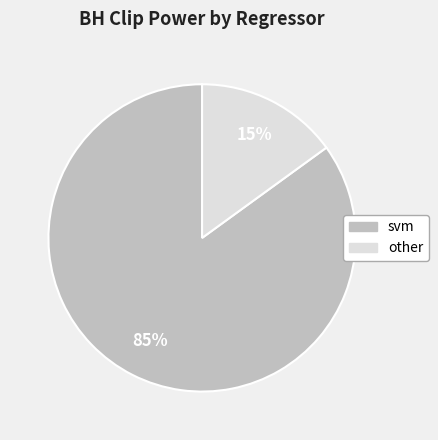

To the nearest percent, what is the difference between the largest and smallest slice percentages?

70%